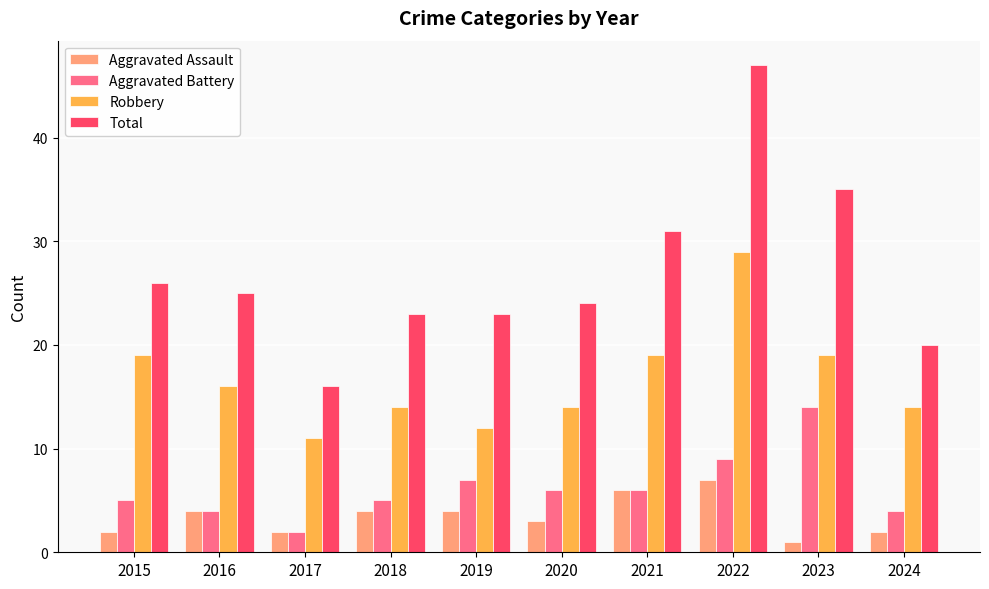

Read the Aggravated Assault value at 2016.

4